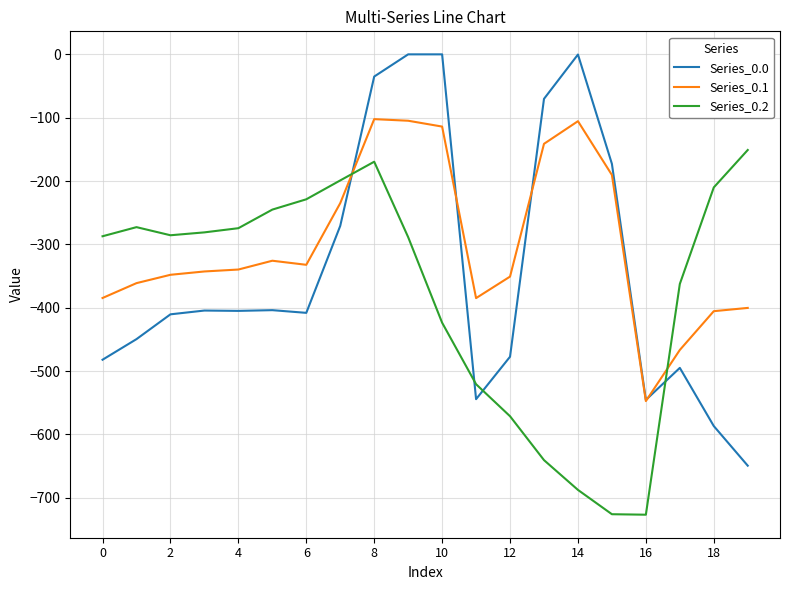

List the series in order of their peak value, lowest first.

Series_0.2, Series_0.1, Series_0.0